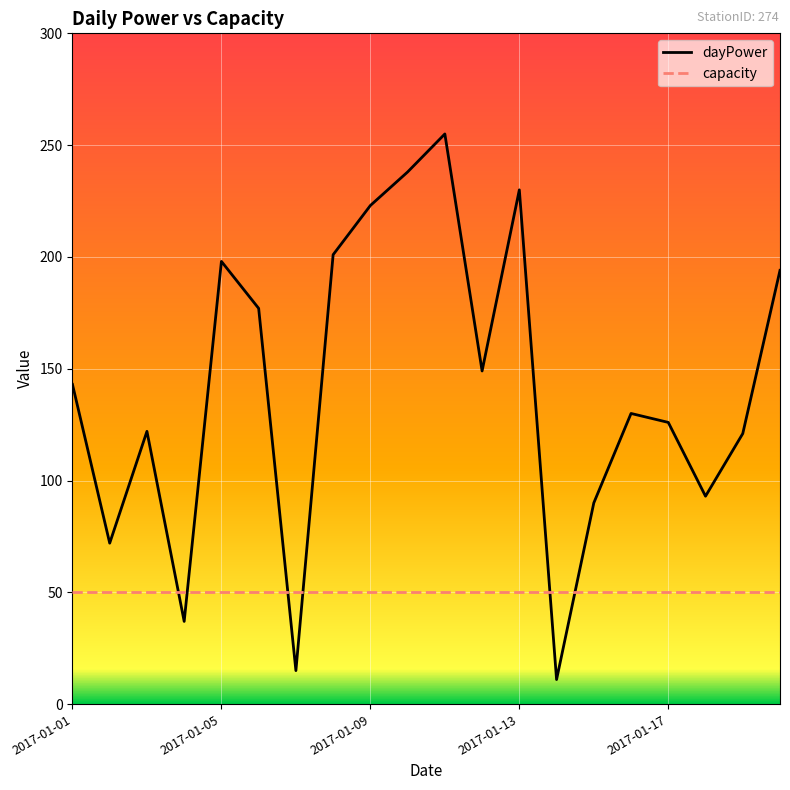

Which series has the largest range (max minus min)?

dayPower